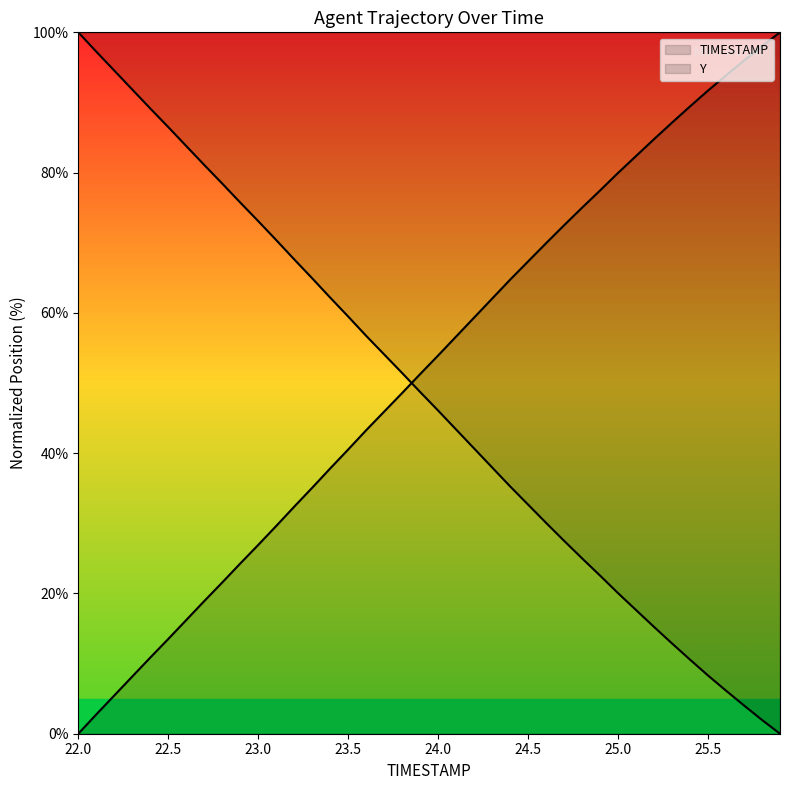

Between which two adjacent categories do Y and TIMESTAMP first intersect?

23.8 and 23.9